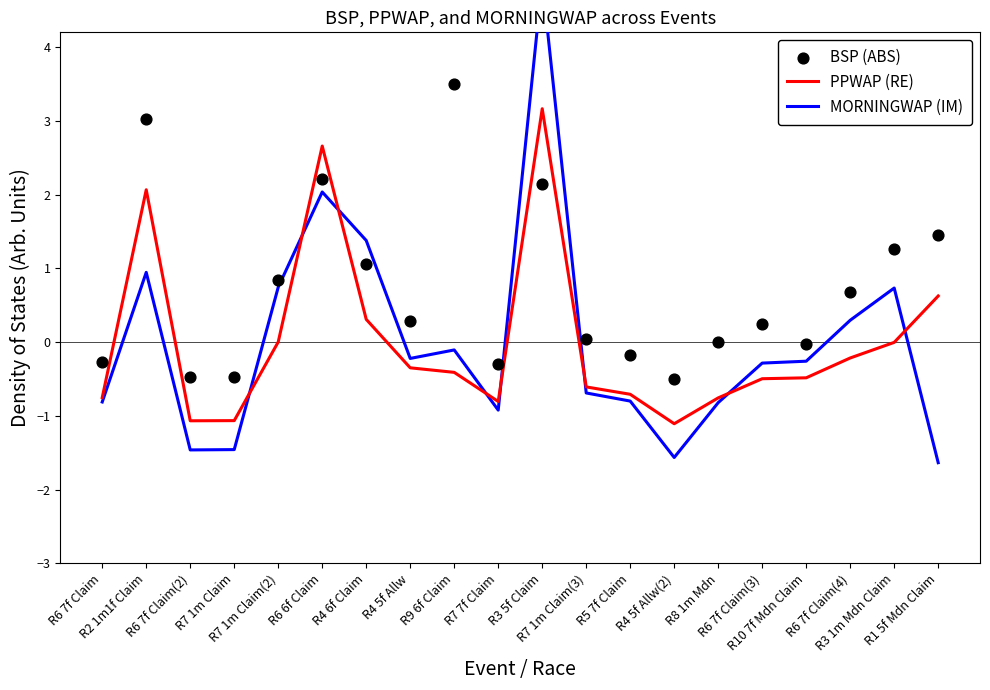

What are all the series names shown in the legend?

PPWAP (RE), MORNINGWAP (IM), BSP (ABS)